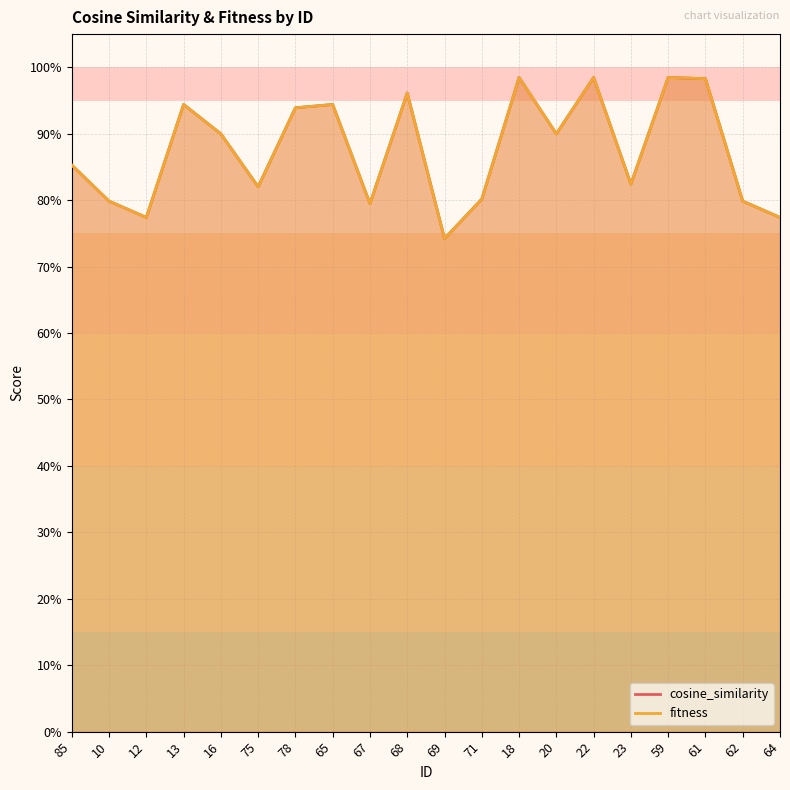

What is the difference between the maximum and second lowest values in the cosine_similarity series?

0.2